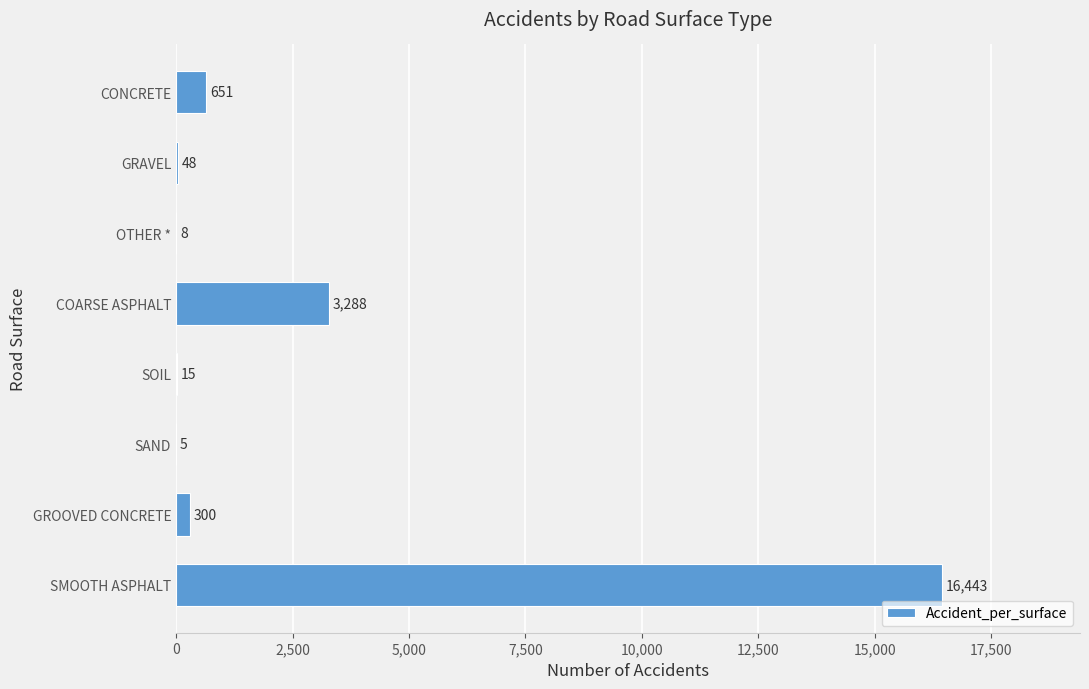

The value at COARSE ASPHALT is 1344. True or false?

False